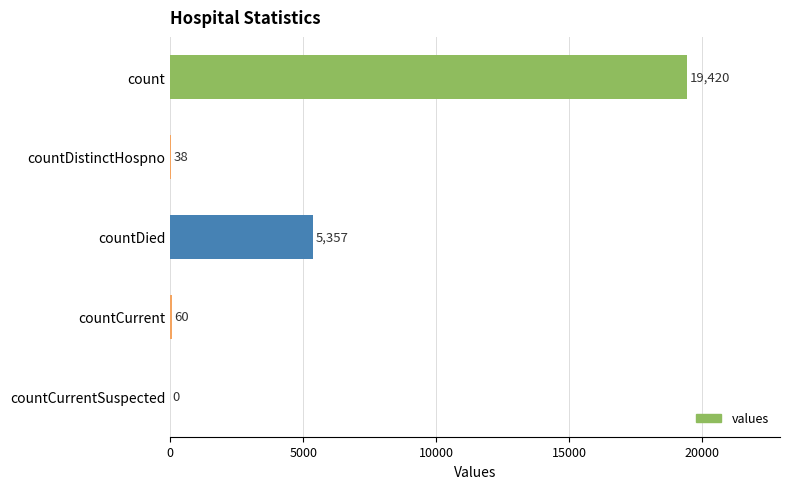

What is the sum of the values at countCurrent and countCurrentSuspected?

60